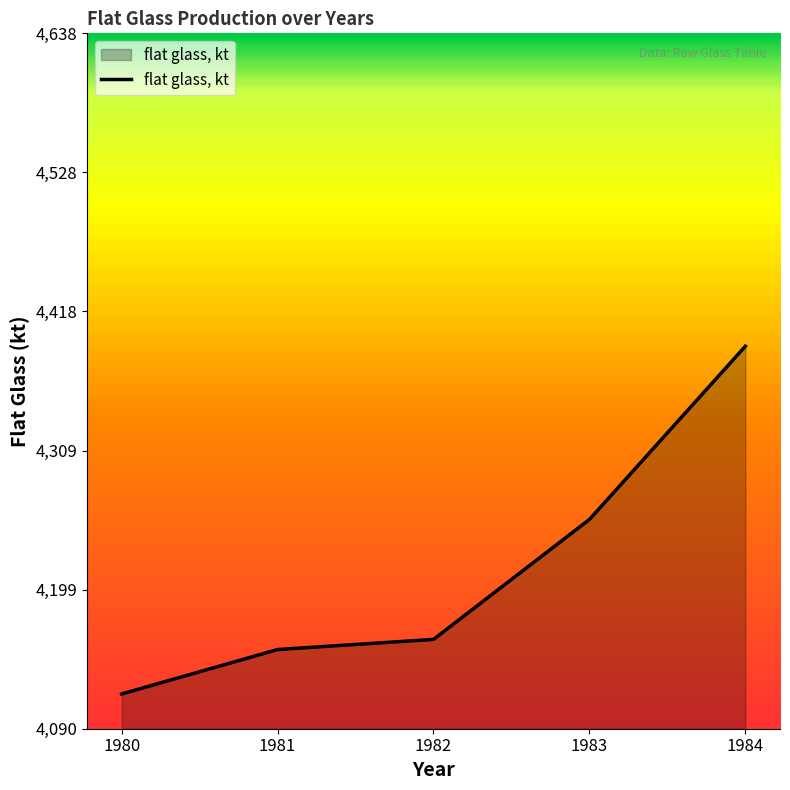

Does the chart have visible grid lines?

No